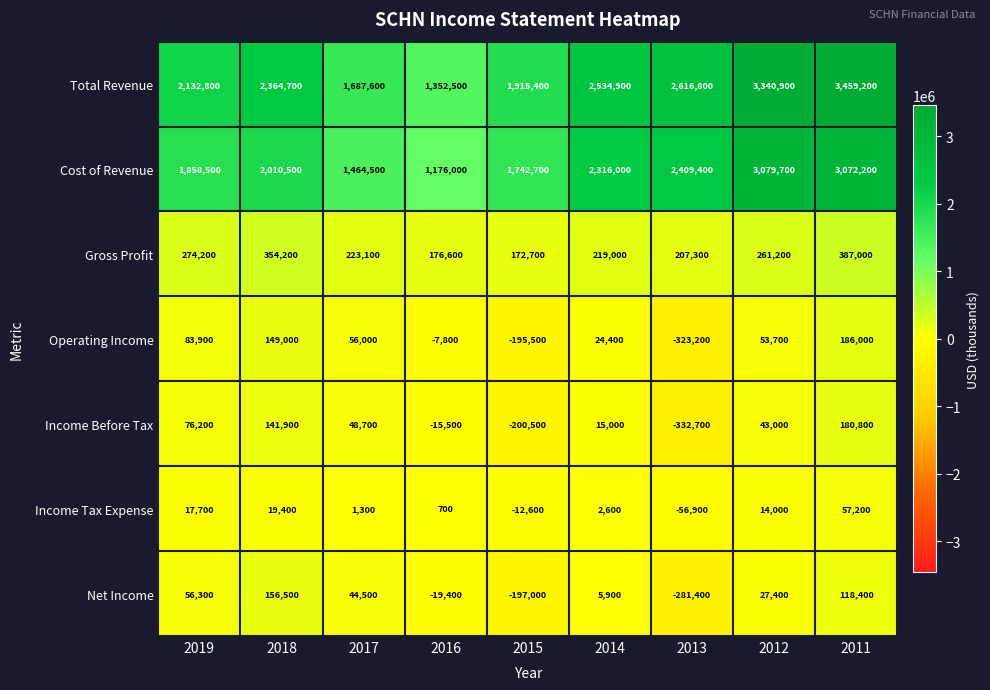

What is the difference between the maximum and minimum values in the Income Before Tax series?

513500